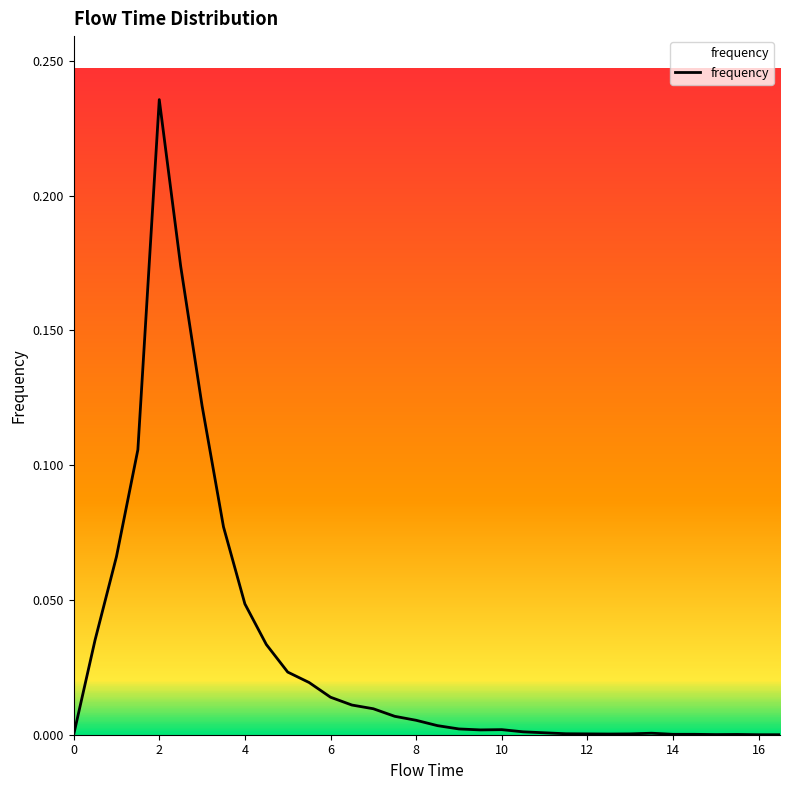

How many lines are shown in the chart?

1